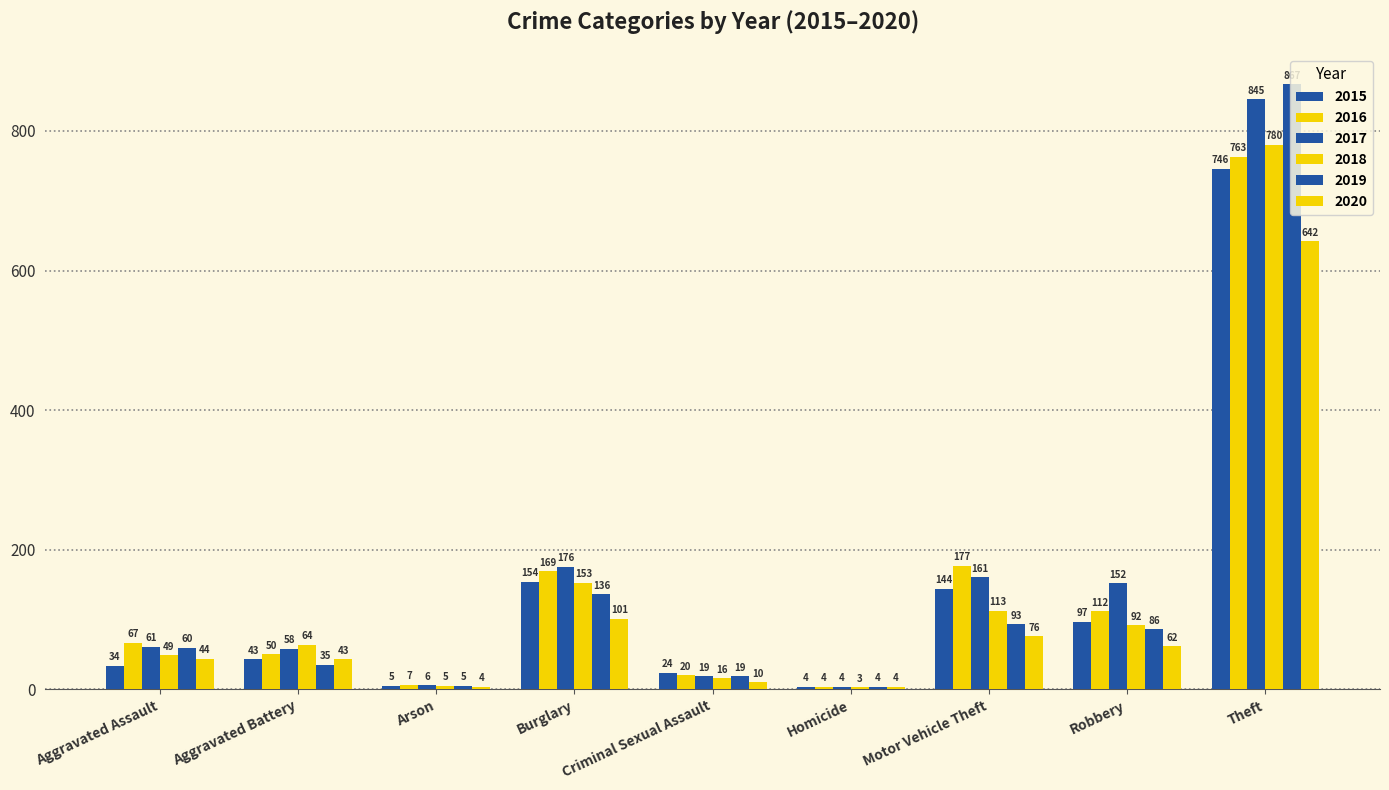

Which category has the highest value in the 2015 series?

Theft